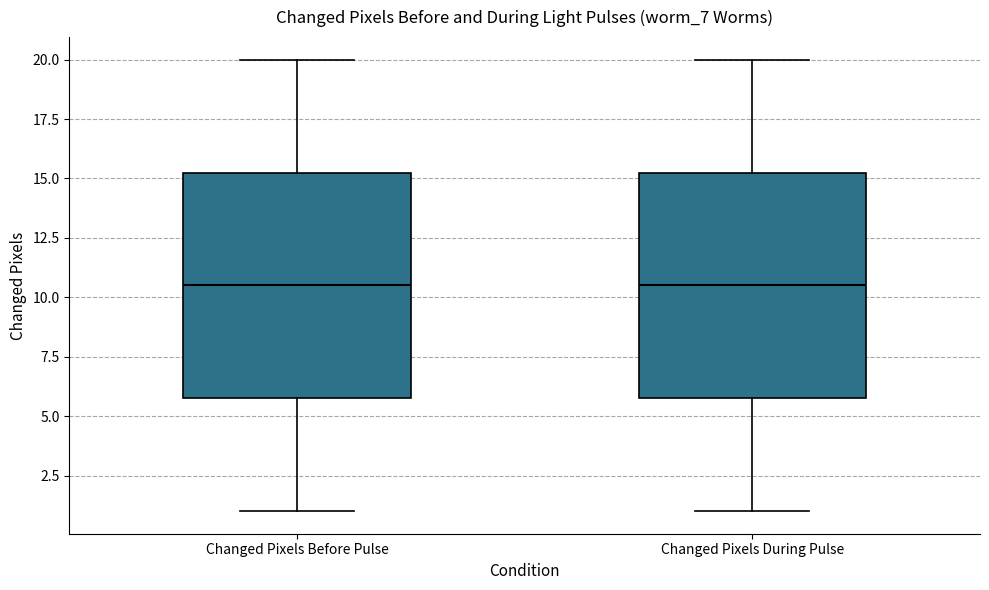

Where does the upper whisker of the box for Changed Pixels Before Pulse end on the y-axis? The values are not printed on the chart, so give them approximately, as read against the axis.

20.0